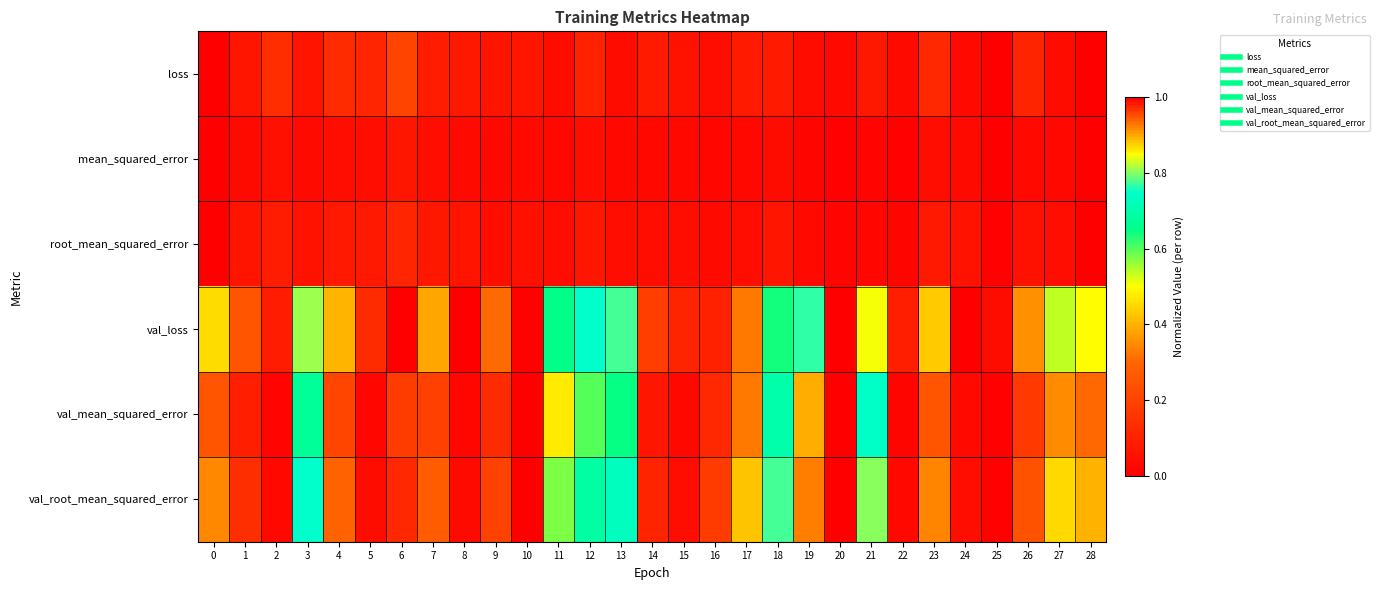

What is the total value across all series at 10?

0.2